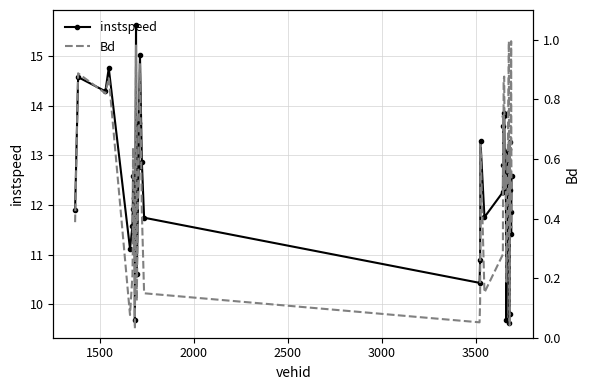

True or false: instspeed has more than 1 interior local peaks.

True